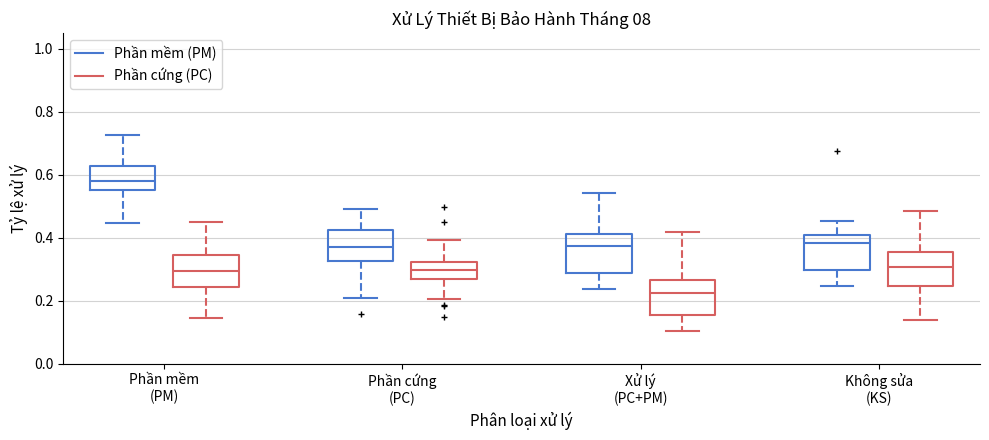

Reading left to right, read every box against the y-axis: the position of its median line, the range the box covers, and the ends of its whiskers. The values are not printed on the chart, so give them approximately, as read against the axis.

Phần mềm (PM) (Phần mềm (PM)): median 0.58, box 0.56 to 0.62, whiskers 0.44 to 0.72
Phần mềm (PM) (Phần cứng (PC)): median 0.30, box 0.24 to 0.34, whiskers 0.14 to 0.44
Phần cứng (PC) (Phần mềm (PM)): median 0.36, box 0.32 to 0.42, whiskers 0.20 to 0.50
Phần cứng (PC) (Phần cứng (PC)): median 0.30, box 0.26 to 0.32, whiskers 0.20 to 0.40
Xử lý (PC+PM) (Phần mềm (PM)): median 0.38, box 0.28 to 0.42, whiskers 0.24 to 0.54
Xử lý (PC+PM) (Phần cứng (PC)): median 0.22, box 0.16 to 0.26, whiskers 0.10 to 0.42
Không sửa (KS) (Phần mềm (PM)): median 0.38, box 0.30 to 0.40, whiskers 0.24 to 0.46
Không sửa (KS) (Phần cứng (PC)): median 0.30, box 0.24 to 0.36, whiskers 0.14 to 0.48